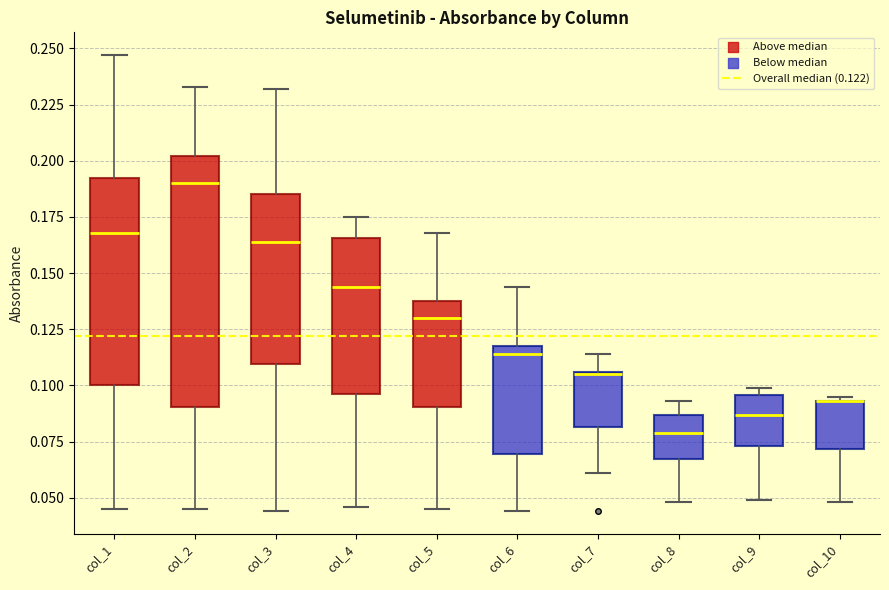

Reading left to right, transcribe this box plot: for each box, give where its median line is, the range the box spans, and where its two whiskers end, as read against the y-axis. The values are not printed on the chart, so give them approximately, as read against the axis.

col_1: median 0.170, box 0.100 to 0.195, whiskers 0.045 to 0.245
col_2: median 0.190, box 0.090 to 0.200, whiskers 0.045 to 0.235
col_3: median 0.165, box 0.110 to 0.185, whiskers 0.045 to 0.230
col_4: median 0.145, box 0.095 to 0.165, whiskers 0.045 to 0.175
col_5: median 0.130, box 0.090 to 0.140, whiskers 0.045 to 0.170
col_6: median 0.115, box 0.070 to 0.120, whiskers 0.045 to 0.145
col_7: median 0.105, box 0.080 to 0.105, whiskers 0.060 to 0.115
col_8: median 0.080, box 0.065 to 0.085, whiskers 0.050 to 0.095
col_9: median 0.085, box 0.075 to 0.095, whiskers 0.050 to 0.100
col_10: median 0.095 (drawn on the box's upper edge), box 0.070 to 0.095, whiskers 0.050 to 0.095 (just above the box's upper edge)